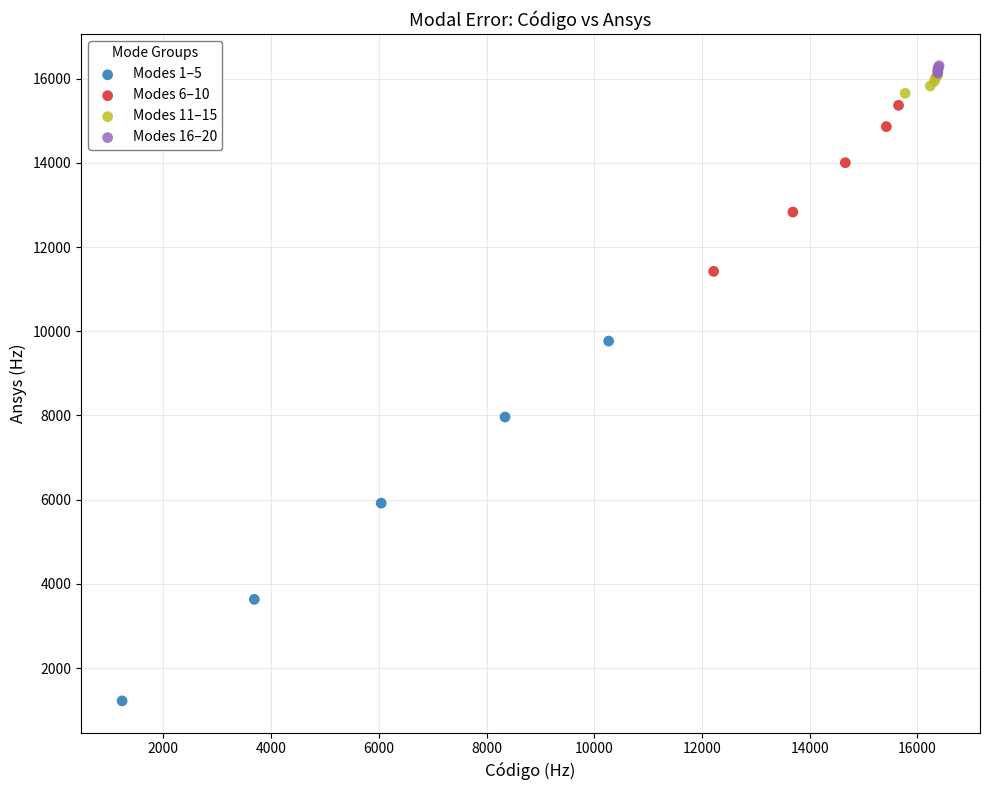

What are all the series names shown in the legend?

Modes 1–5, Modes 6–10, Modes 11–15, Modes 16–20